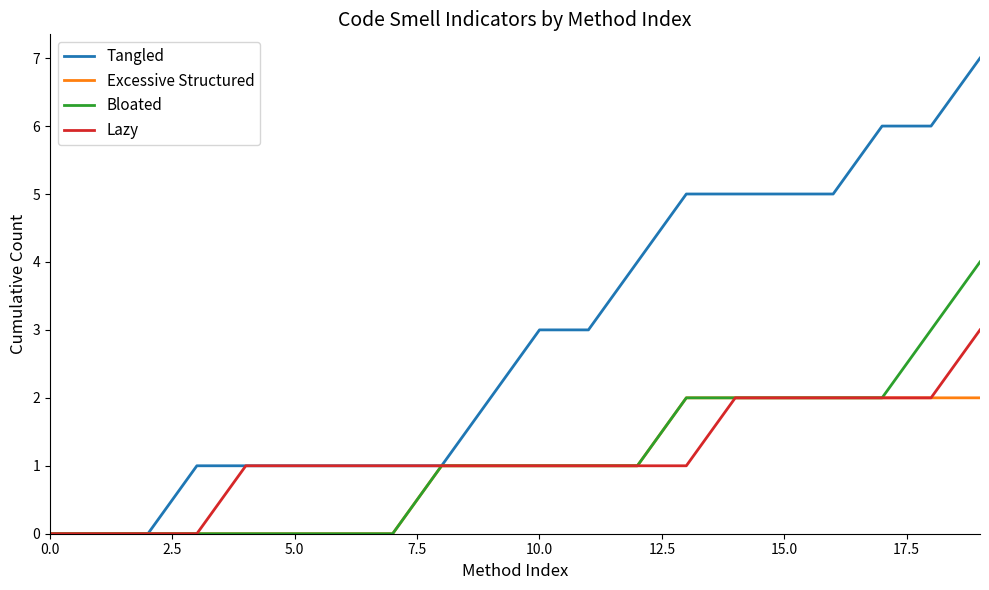

What is the average value of the Excessive Structured series?

1